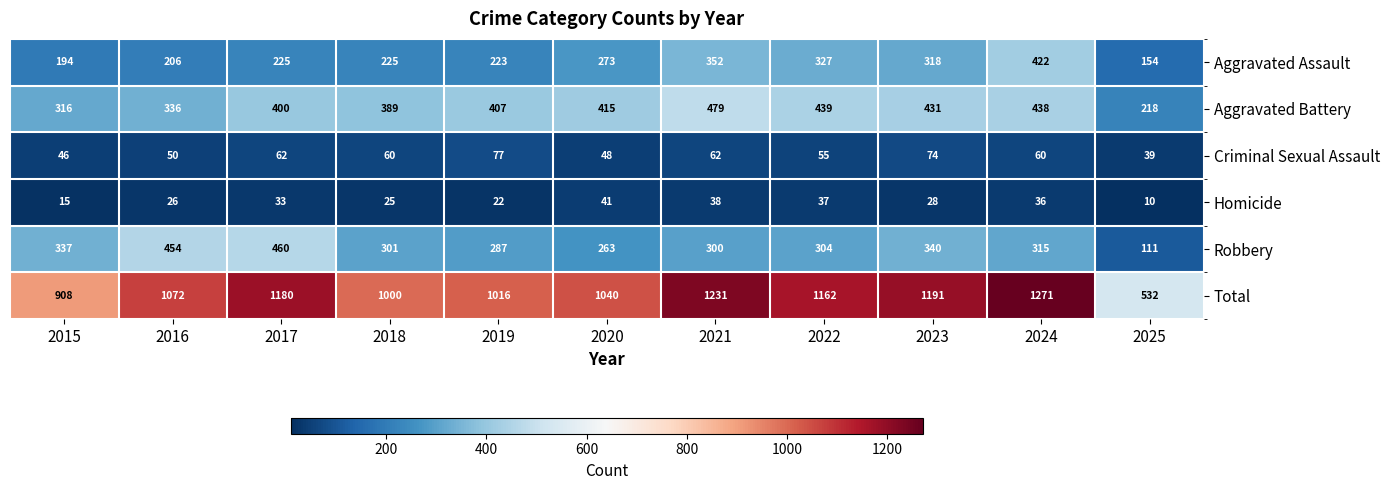

At how many categories does at least one series exceed 373?

11